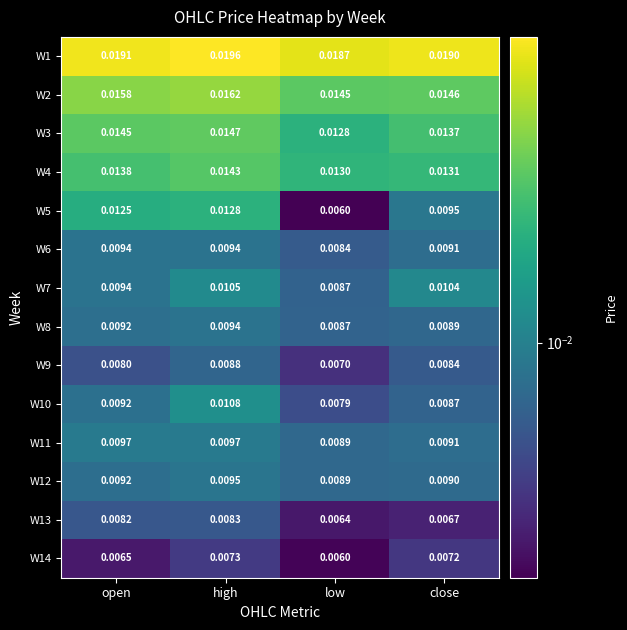

Which category has the lowest value across all series?

low